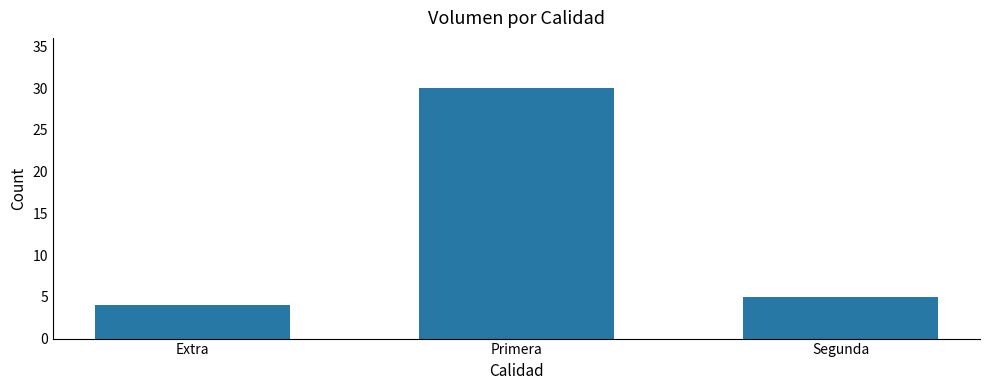

Which has a higher value, Primera or Segunda?

Primera